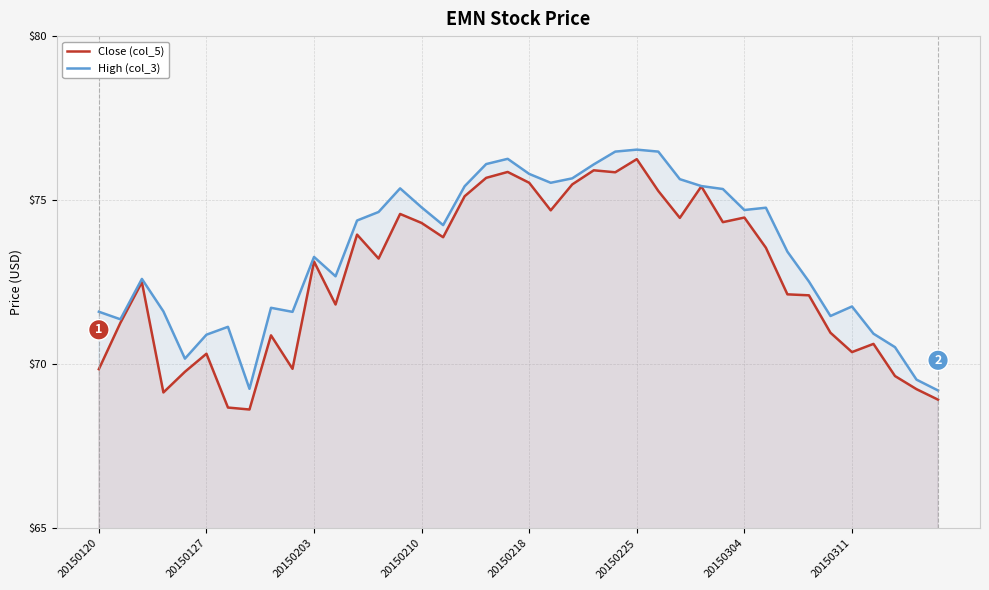

Reading right to left, transcribe all the data shown in this chart.

Close (col_5): 68.9	69.2	69.6	70.6	70.4	71.0	72.1	72.1	73.5	74.5	74.3	75.4	74.5	75.3	76.2	75.8	75.9	75.5	74.7	75.5	75.9	75.7	75.1	73.9	74.3	74.6	73.2	74.0	71.8	73.1	69.9	70.9	68.6	68.7	70.3	69.8	69.1	72.5	71.3	69.8
High (col_3): 69.2	69.5	70.5	70.9	71.8	71.5	72.5	73.4	74.8	74.7	75.3	75.4	75.6	76.5	76.5	76.5	76.1	75.7	75.5	75.8	76.3	76.1	75.4	74.2	74.8	75.4	74.6	74.4	72.7	73.3	71.6	71.7	69.2	71.1	70.9	70.2	71.6	72.6	71.4	71.6